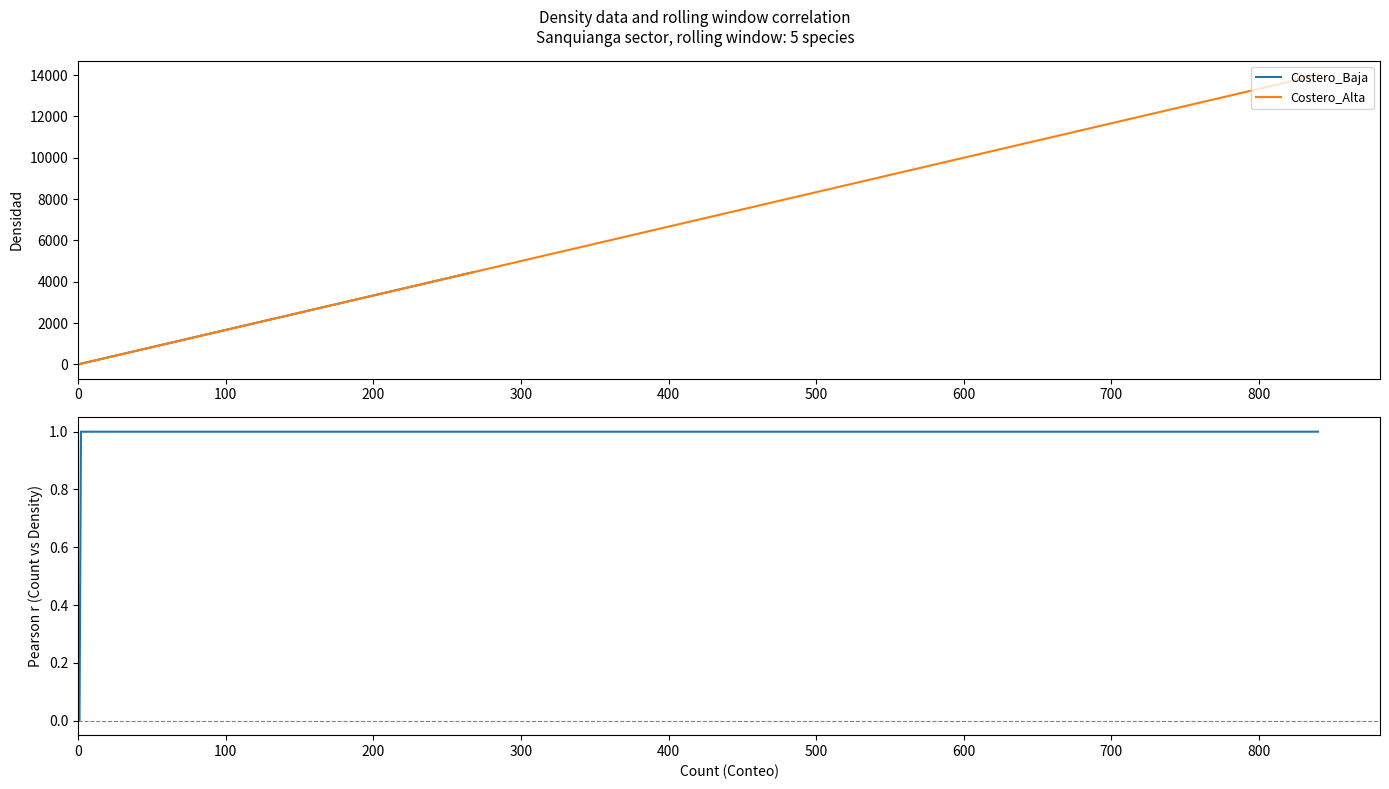

List the series in order of their overall mean, highest first.

Costero_Alta, Costero_Baja